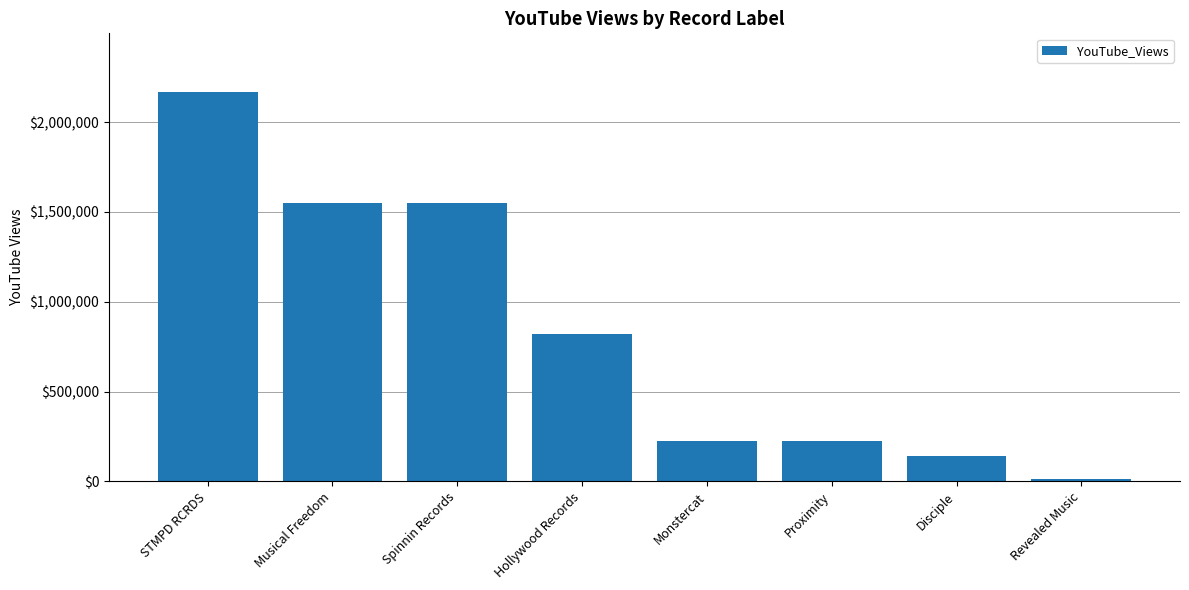

Which has a higher value, Musical Freedom or Disciple?

Musical Freedom